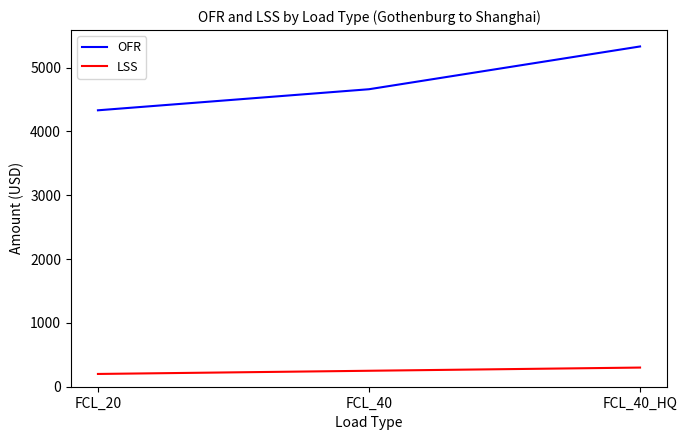

What is the approximate value of LSS at FCL_40?

250